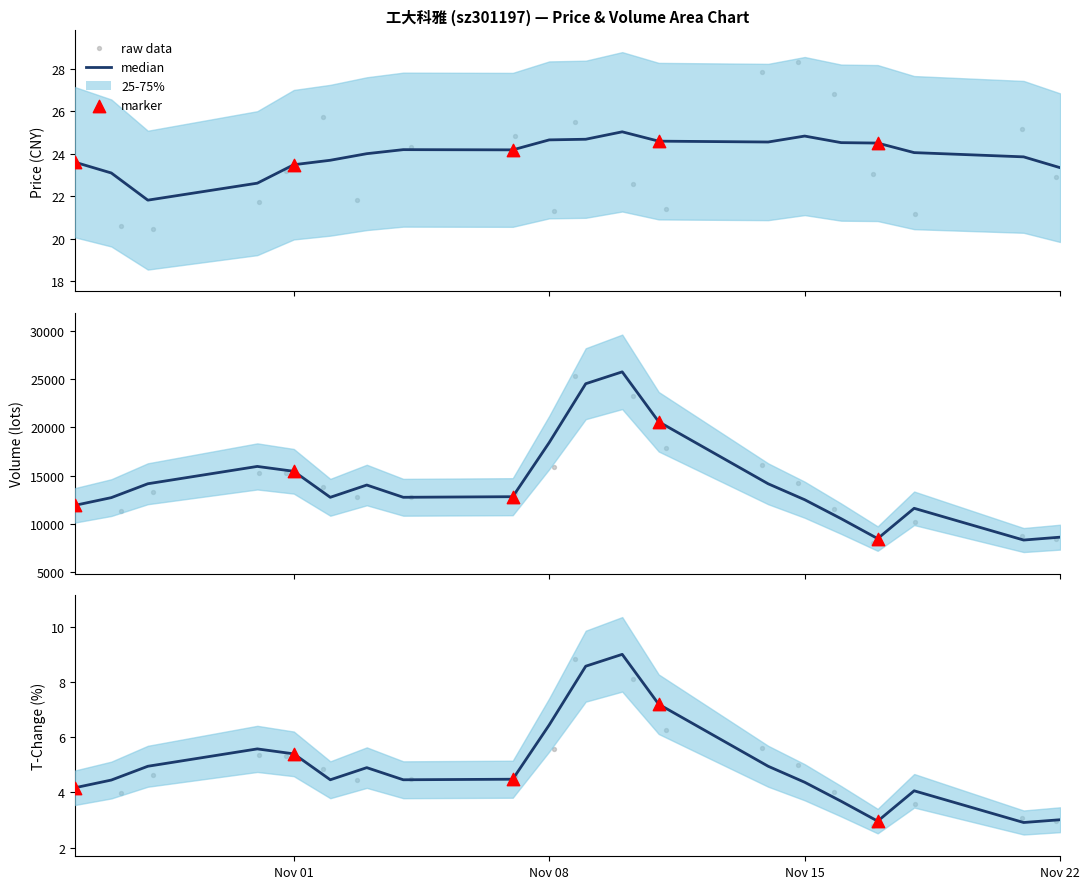

Is the value of price at 2022-11-18 greater than the value of volume at 2022-11-21?

No